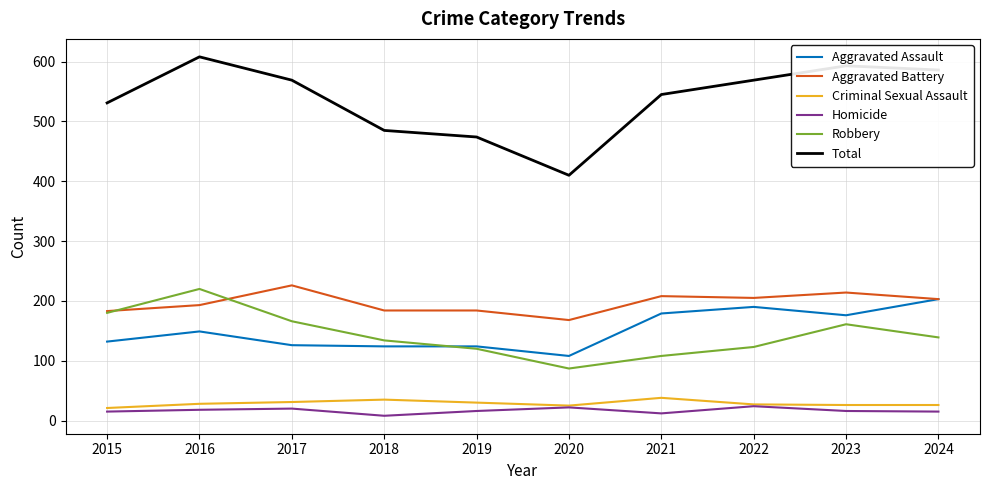

Which series has the largest total across all categories?

Total